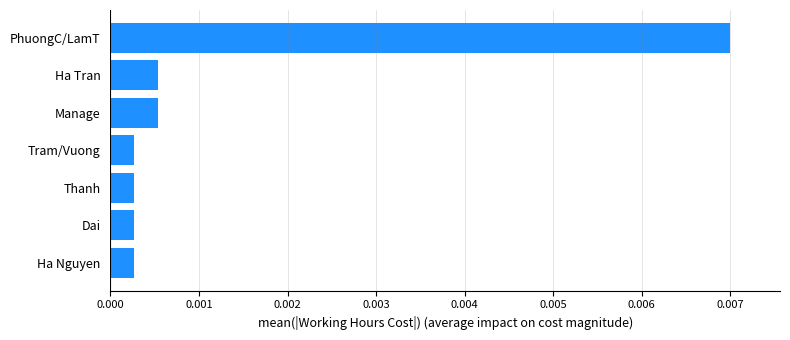

Does the chart contain stacked bars?

No